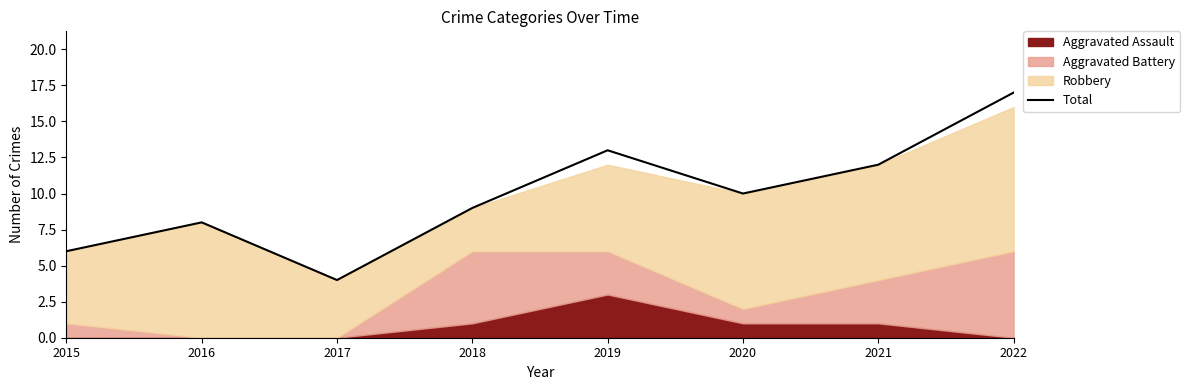

Is it true that the value at 2016 is 8?

True